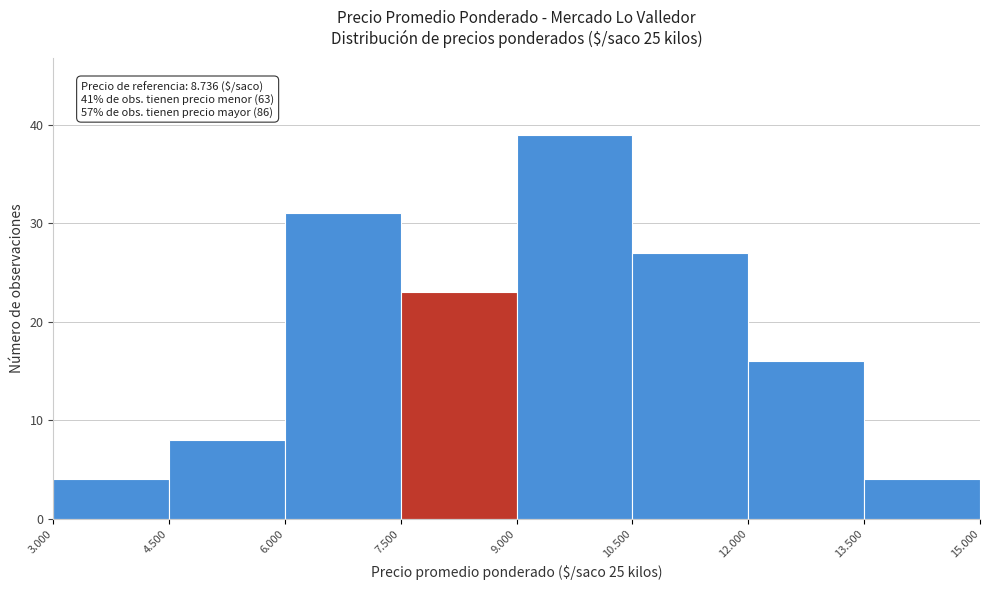

Reading left to right, extract all data points from this chart.

3.000=4	4.500=8	6.000=31	7.500=23	9.000=39	10.500=27	12.000=16	13.500=4